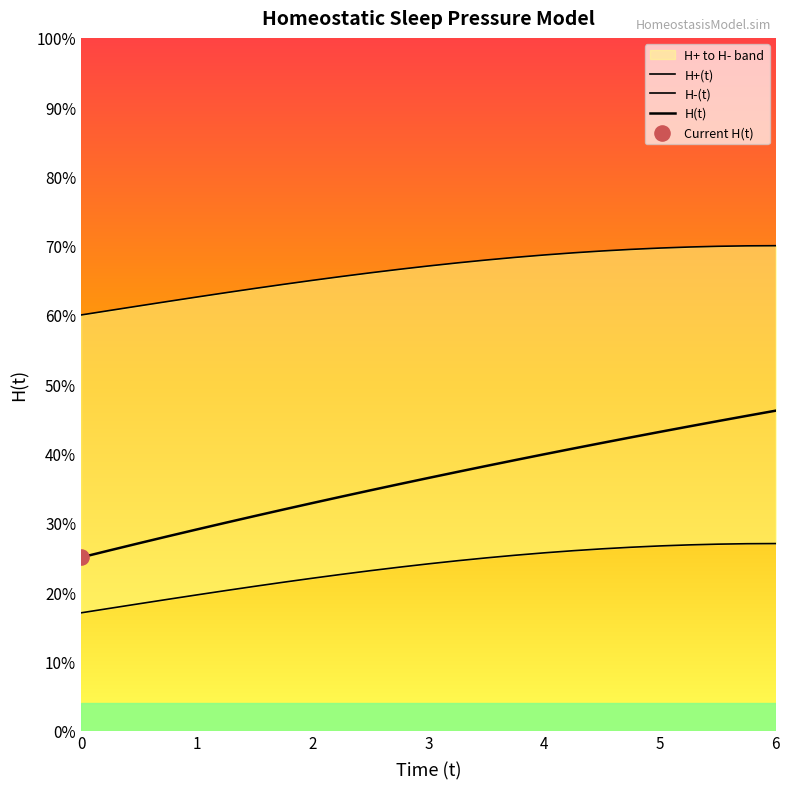

Which series has the largest Y range (max minus min)?

H(t)